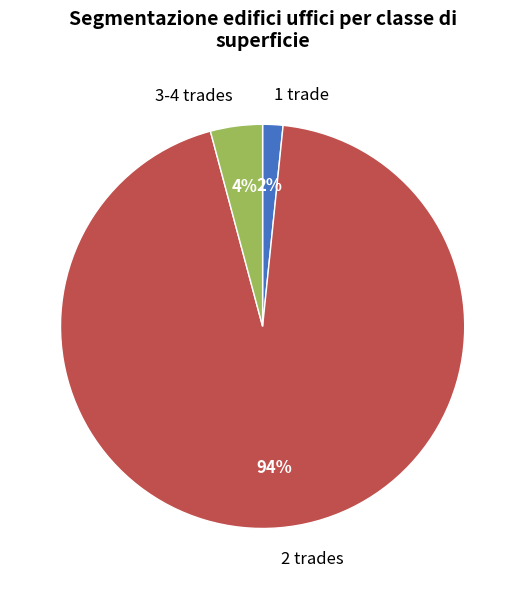

How many slices are in this pie chart?

3